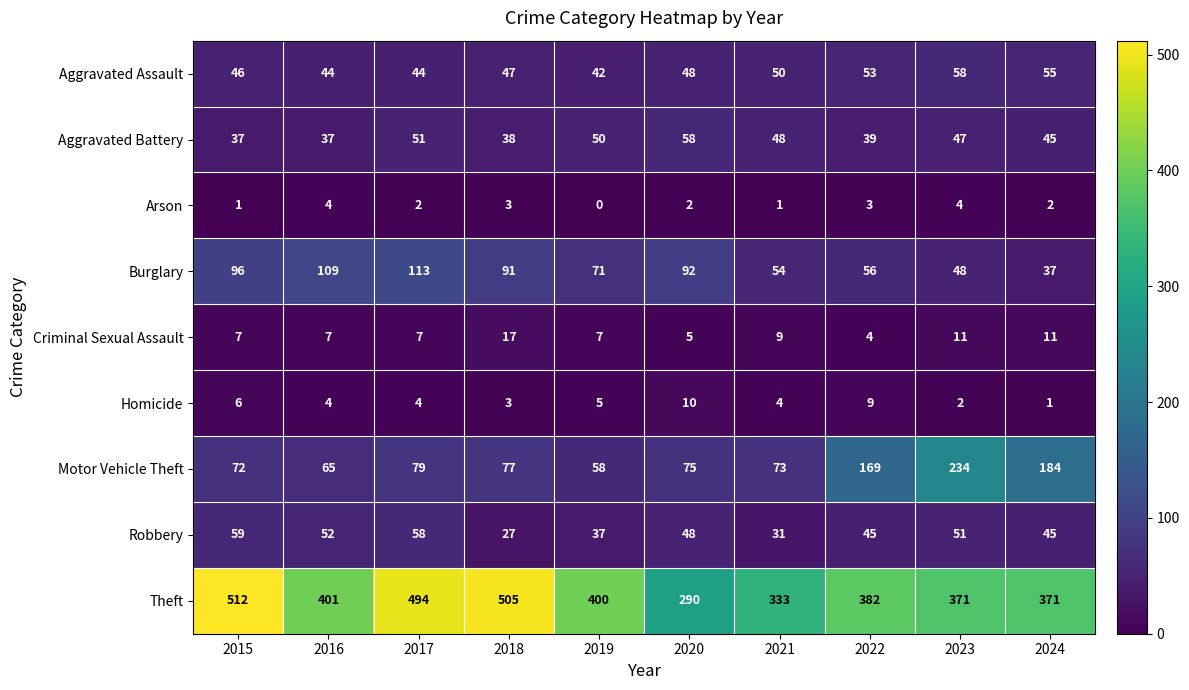

At which label does Robbery first exceed 48?

2015